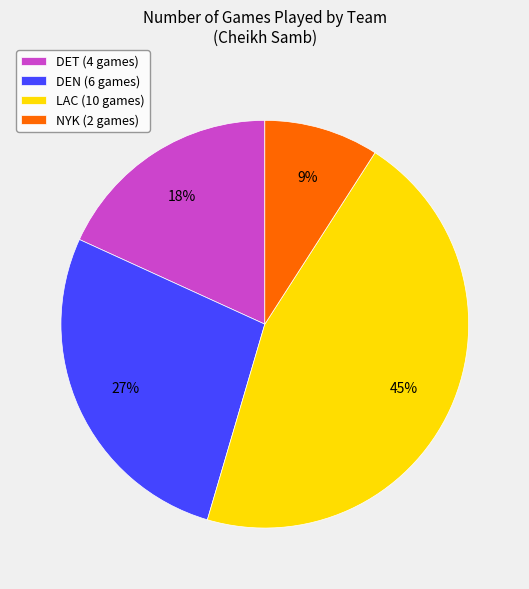

Is there a majority slice in this chart?

No